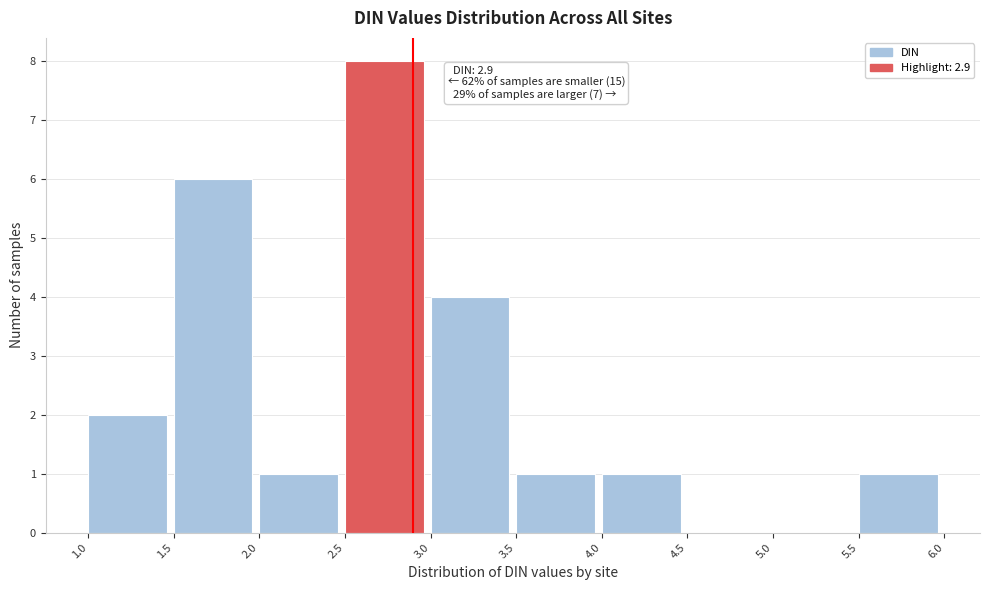

Over which range of the x-axis is the bar tallest?

2.5 to 3.0